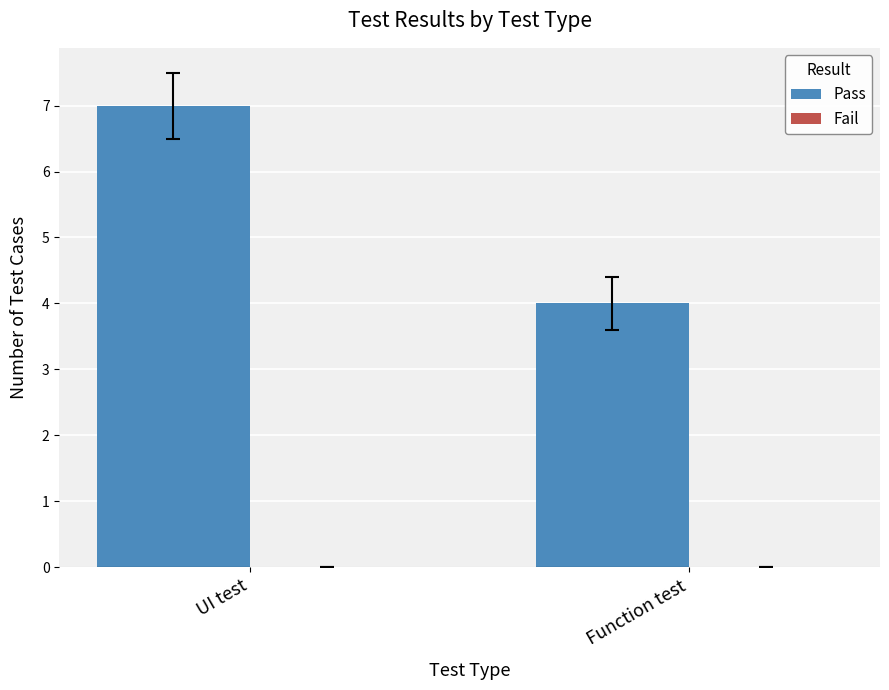

What is the label of the 1st bar from the right?

Function test